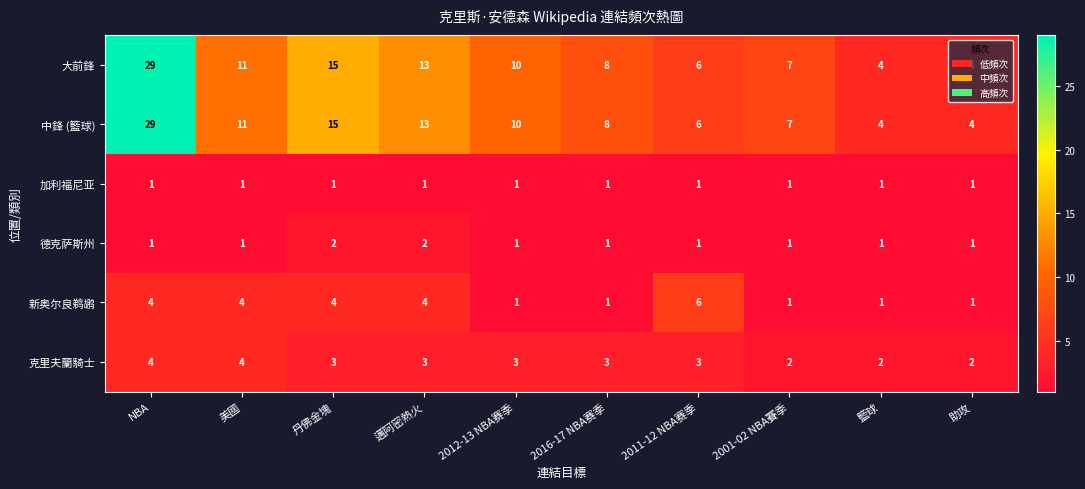

The 克里夫蘭騎士 series shows 6 at NBA. True or false?

False